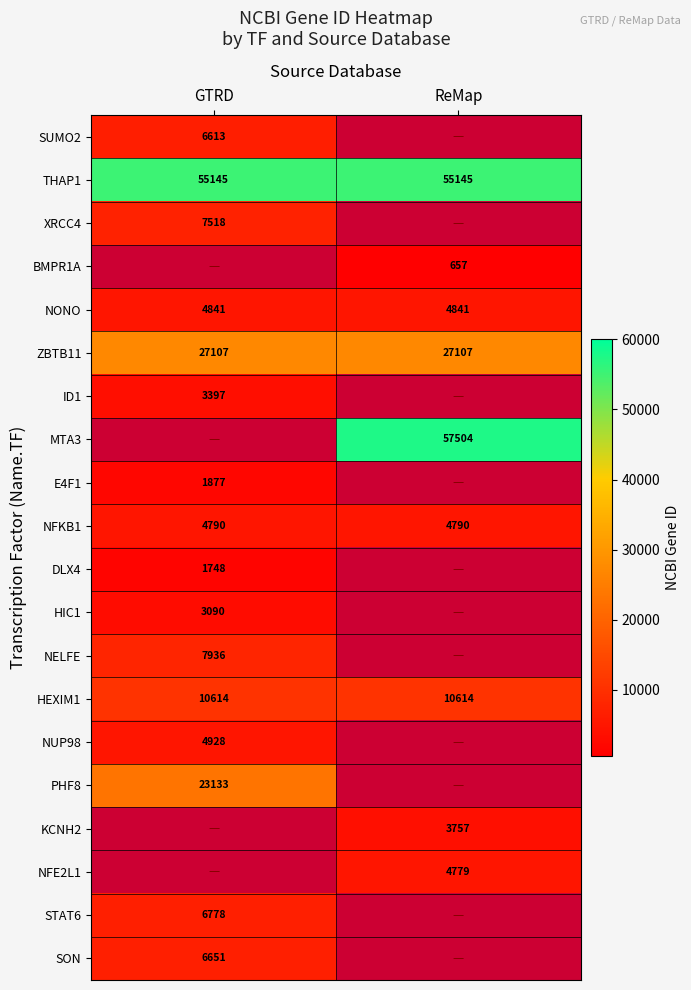

The STAT6 series shows 3042 at GTRD. True or false?

False